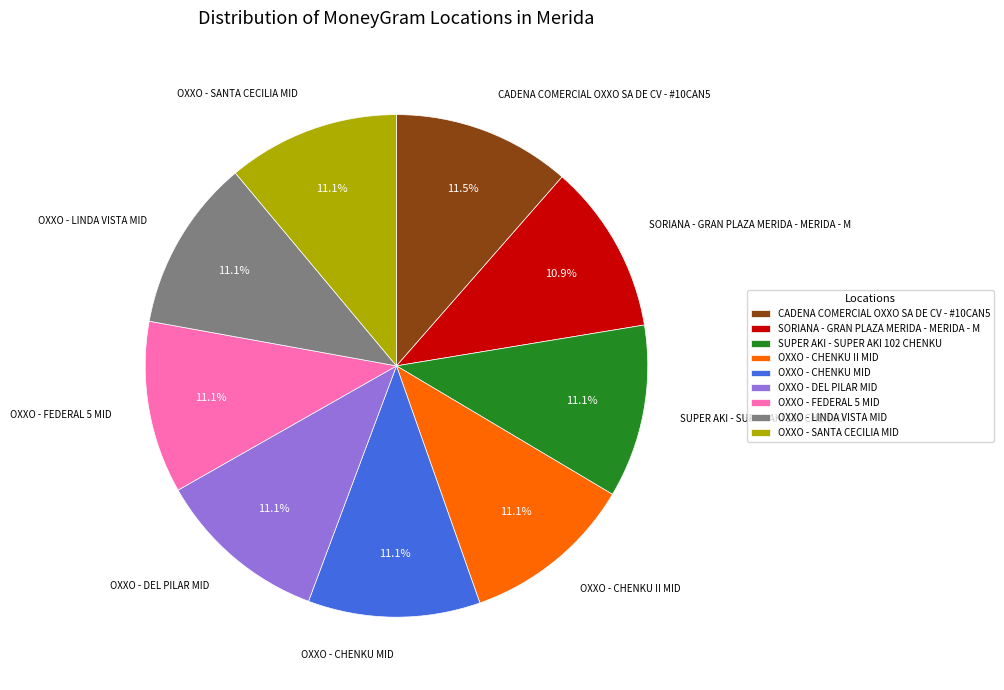

Is there a majority slice in this chart?

No